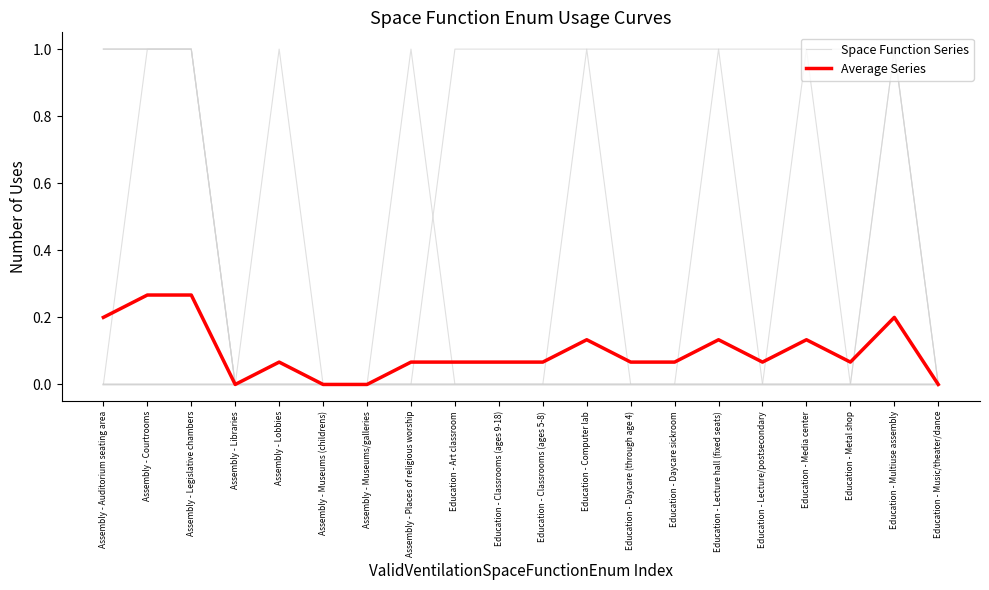

How many values in Average Series are above zero?

16